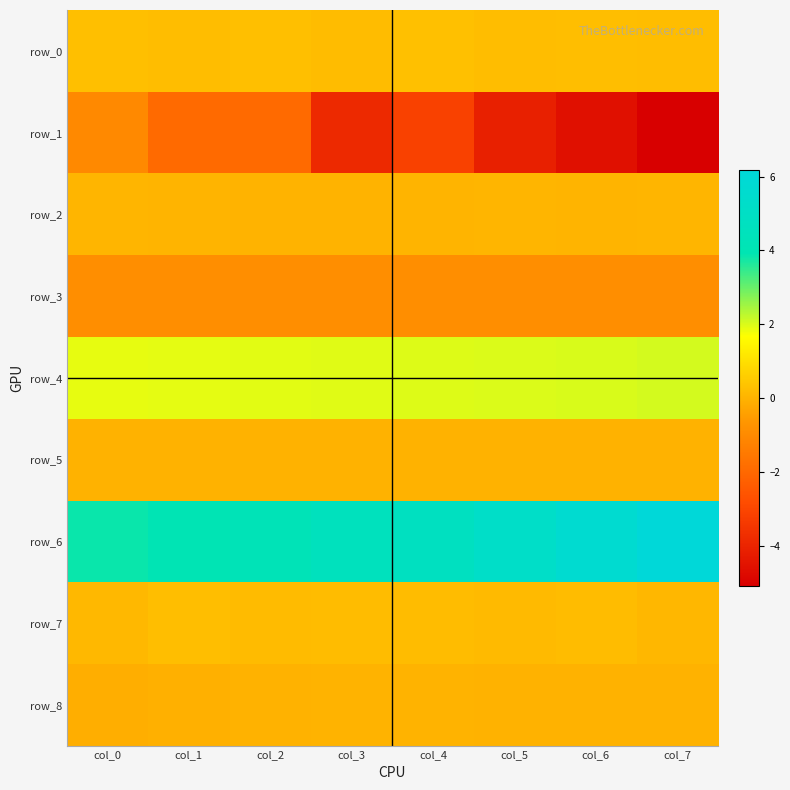

True or false: row_4 has a value of 1.2 at col_1.

False